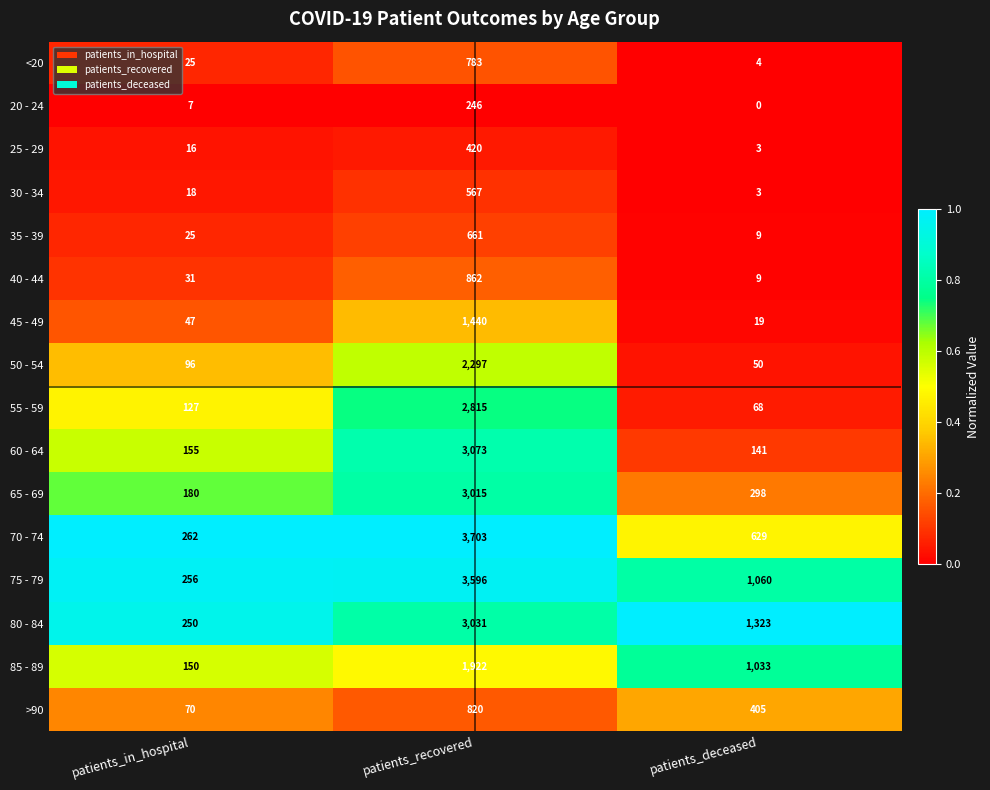

Which series has the largest total across all categories?

75 - 79